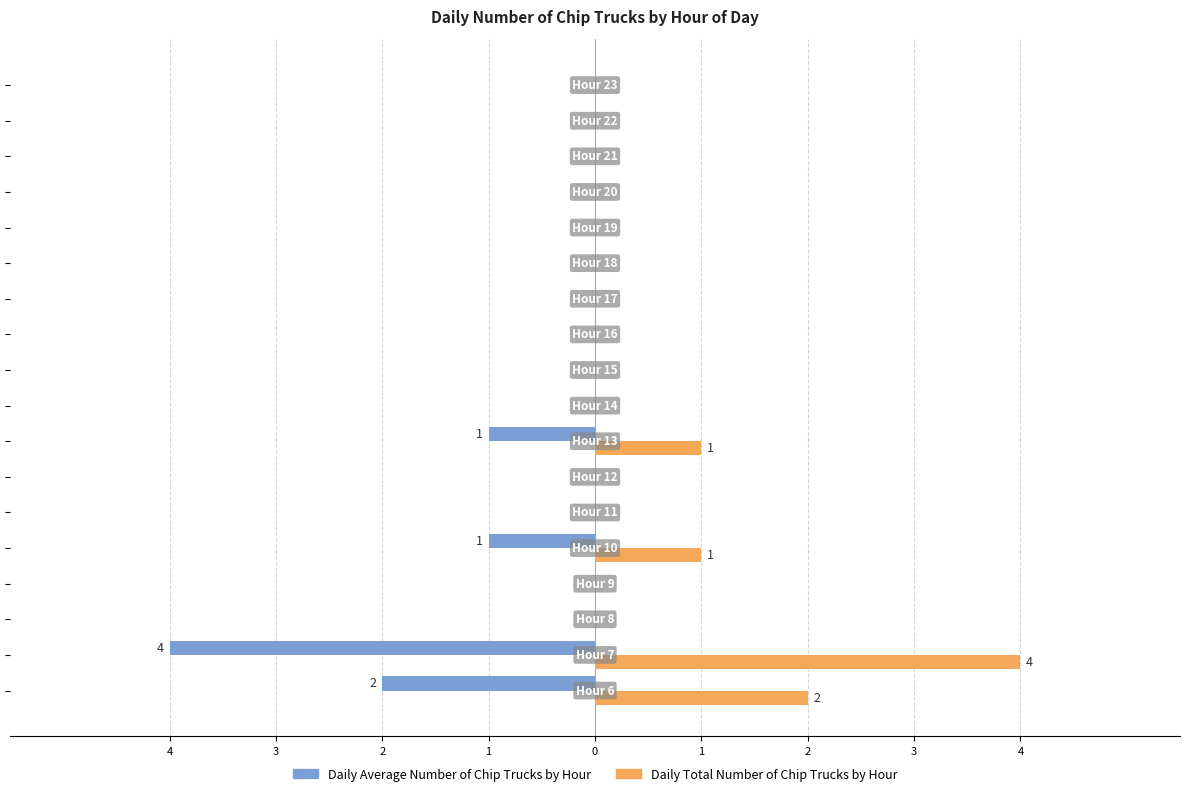

What are all the series names shown in the legend?

Daily Average Number of Chip Trucks by Hour, Daily Total Number of Chip Trucks by Hour